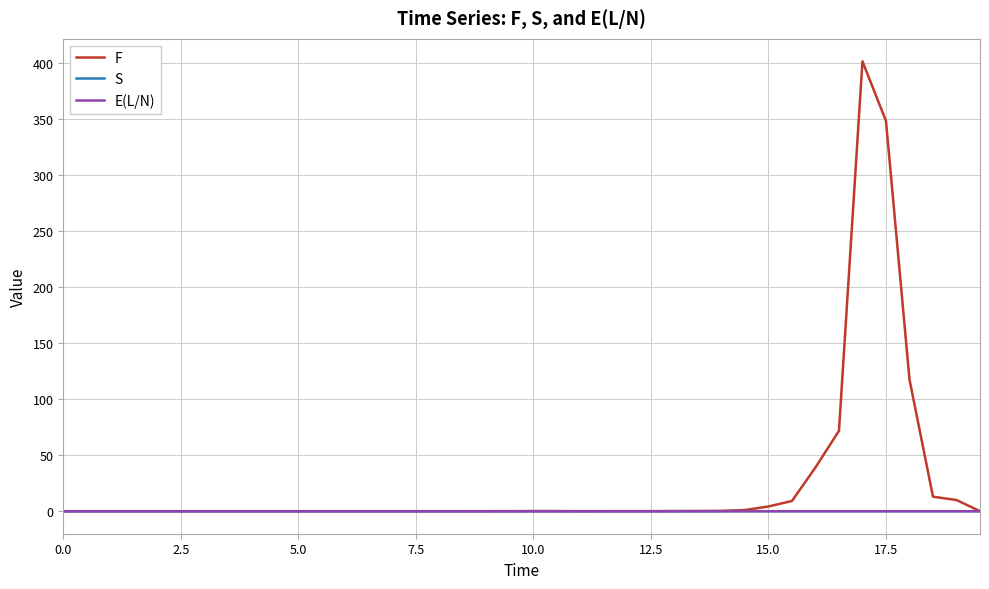

What is the maximum value shown in the chart?

401.4